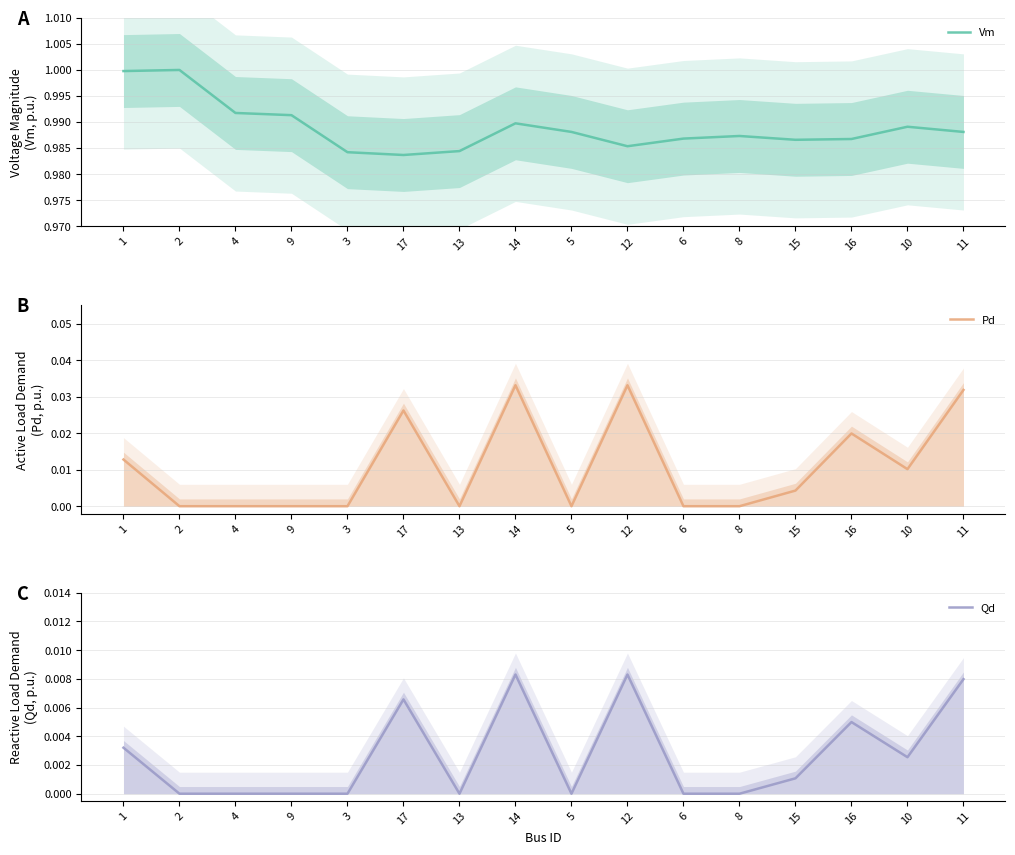

List the series in order of their peak value, lowest first.

Qd, Pd, Vm